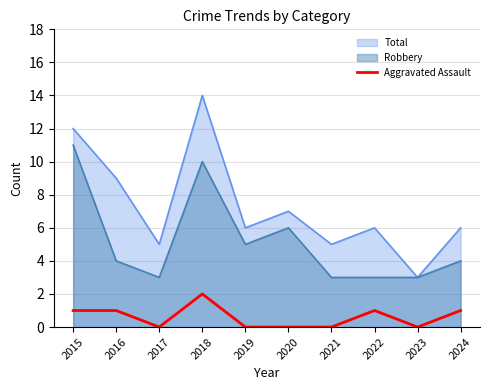

True or false: there are more than 2 points higher than both neighbors.

False